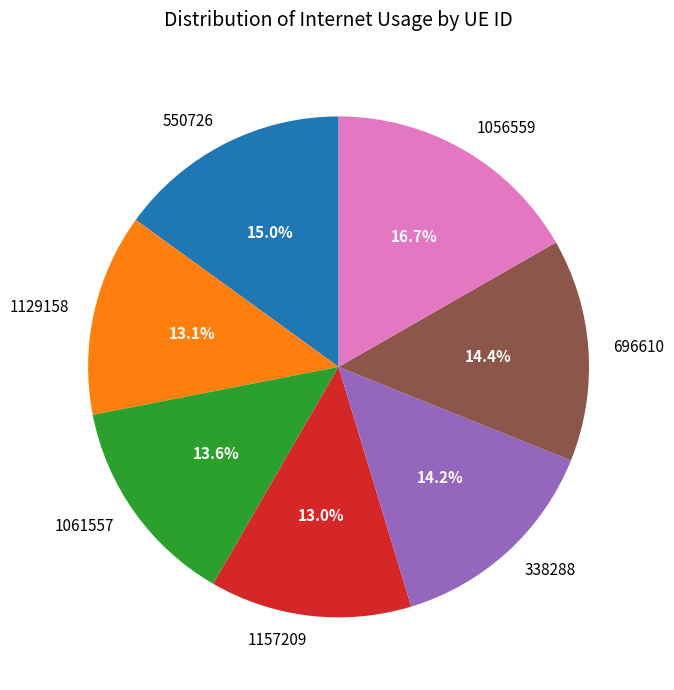

Which has a higher value, 1056559 or 1157209?

1056559